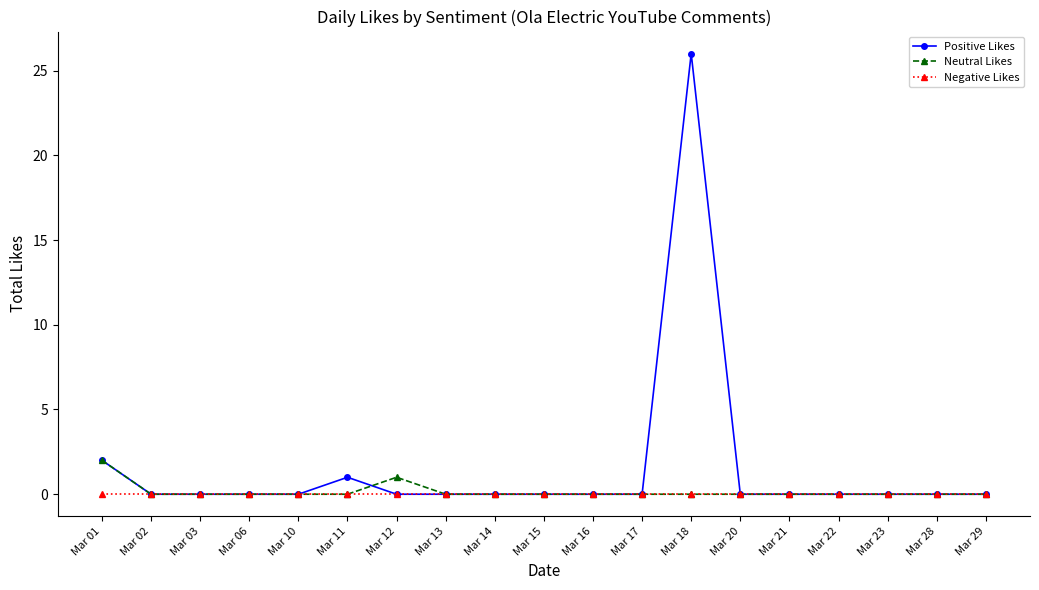

At which category is the sum across all series the highest?

Mar 18